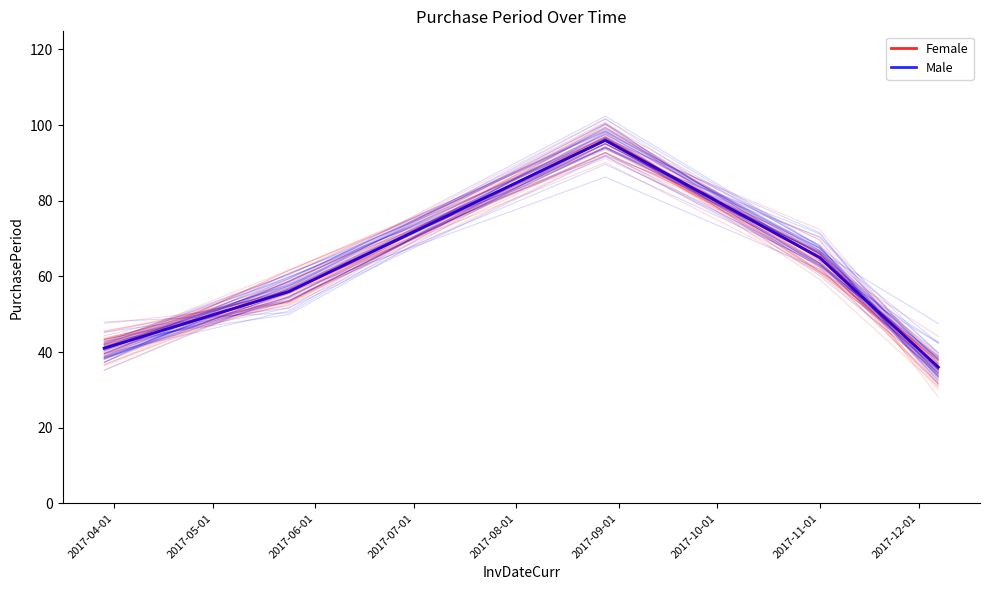

True or false: Male has more than 2 interior local peaks.

False